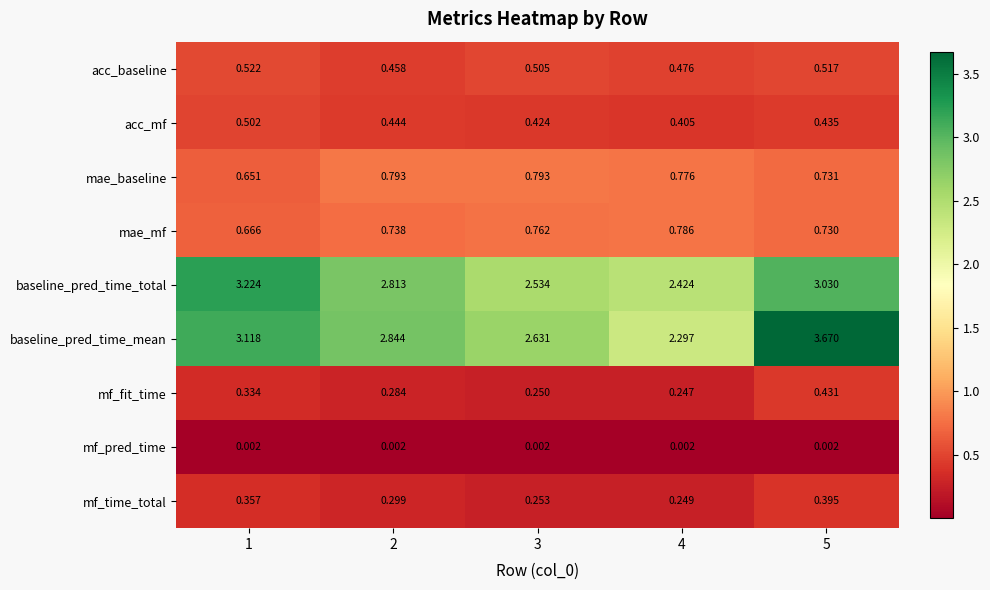

Rank the series at 3 from lowest to highest value.

mf_pred_time, mf_fit_time, mf_time_total, acc_mf, acc_baseline, mae_mf, mae_baseline, baseline_pred_time_total, baseline_pred_time_mean